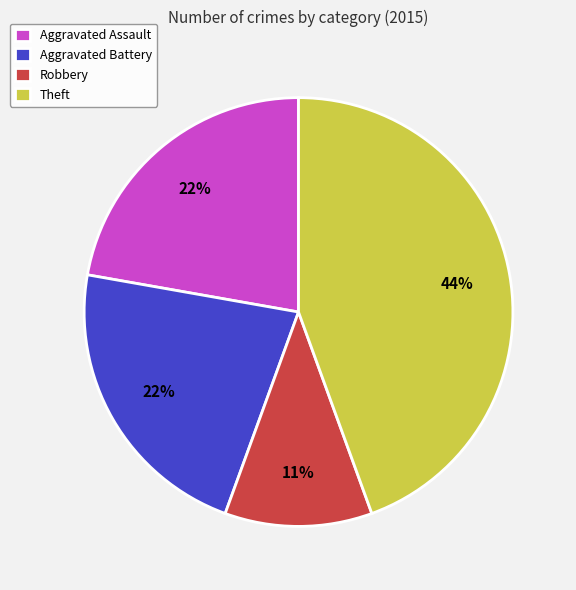

How many slices are in this pie chart?

4